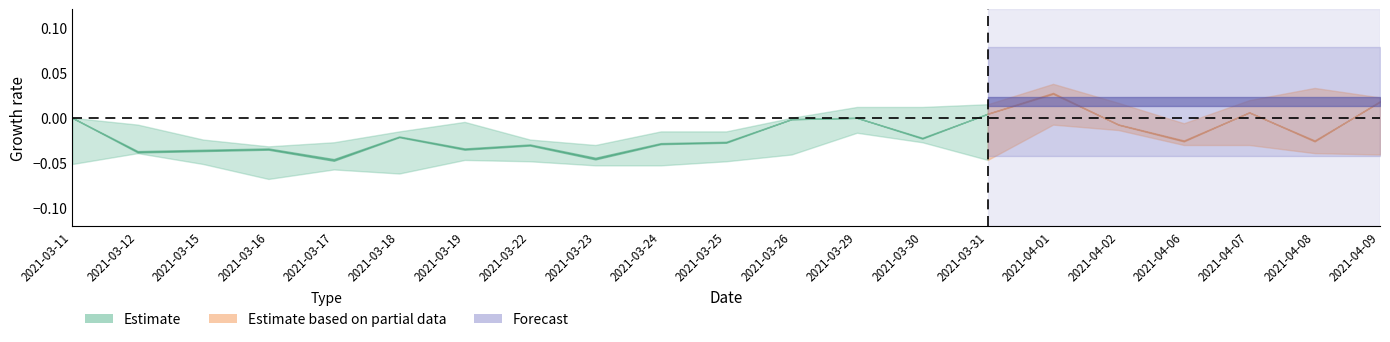

Is this an area chart (filled region under the line)?

No